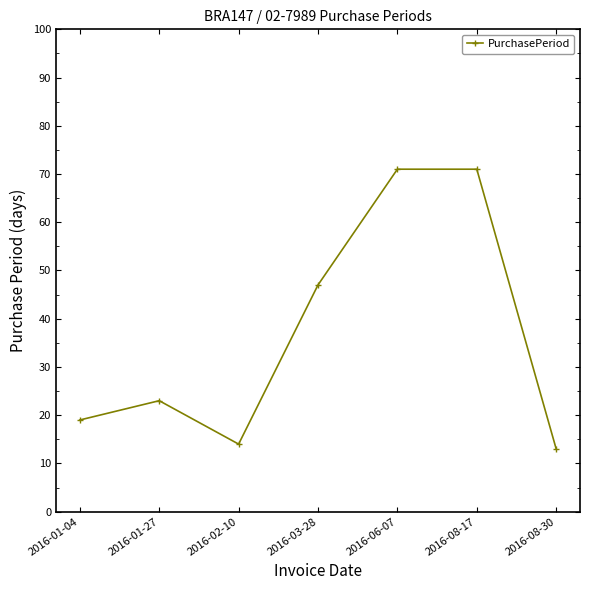

Which category has the lowest value across all series?

2016-08-30